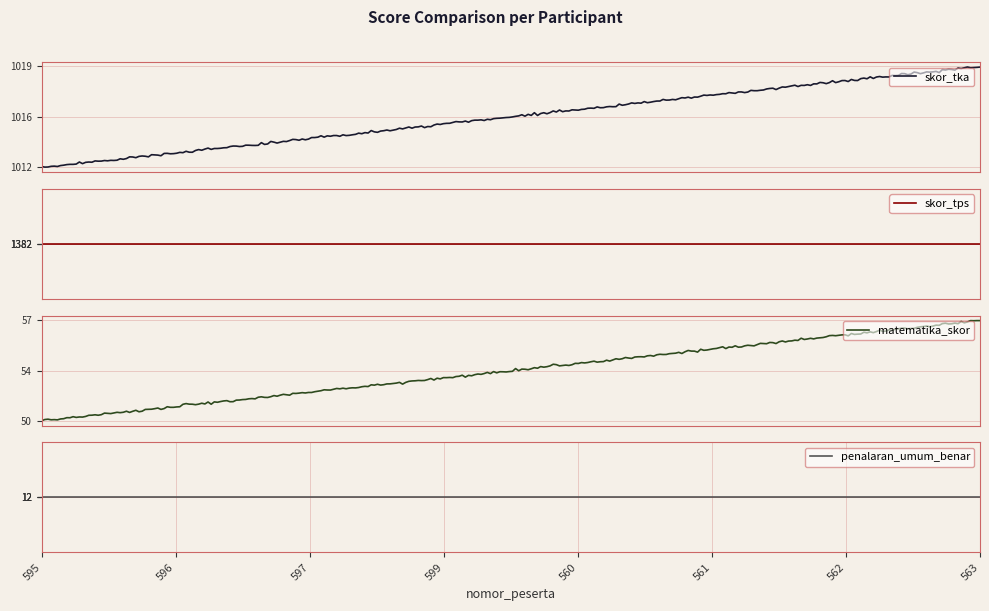

What value does the skor_tka series have at 560?

1016